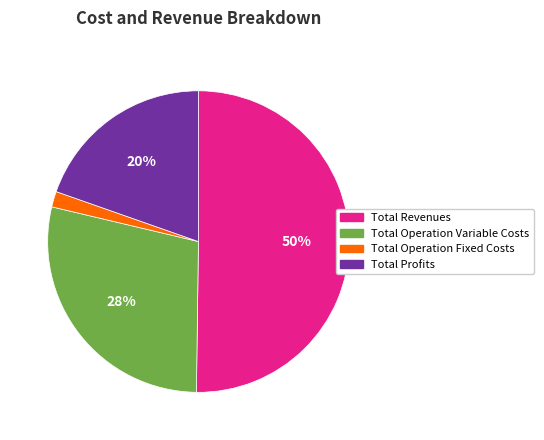

Which category has the biggest portion of the pie?

Total Revenues